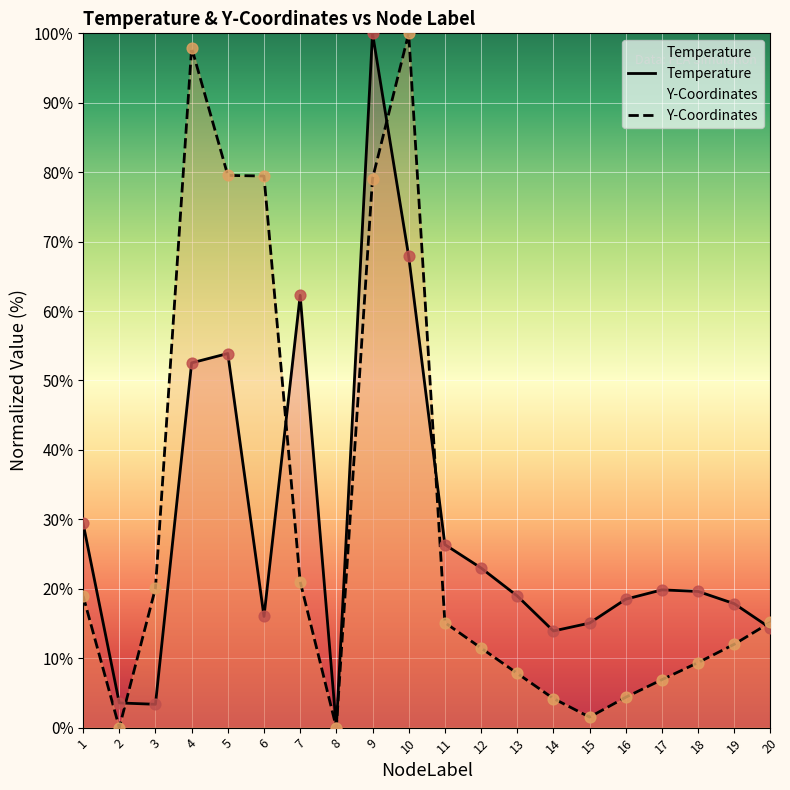

Which series reaches the maximum Y coordinate?

Temperature